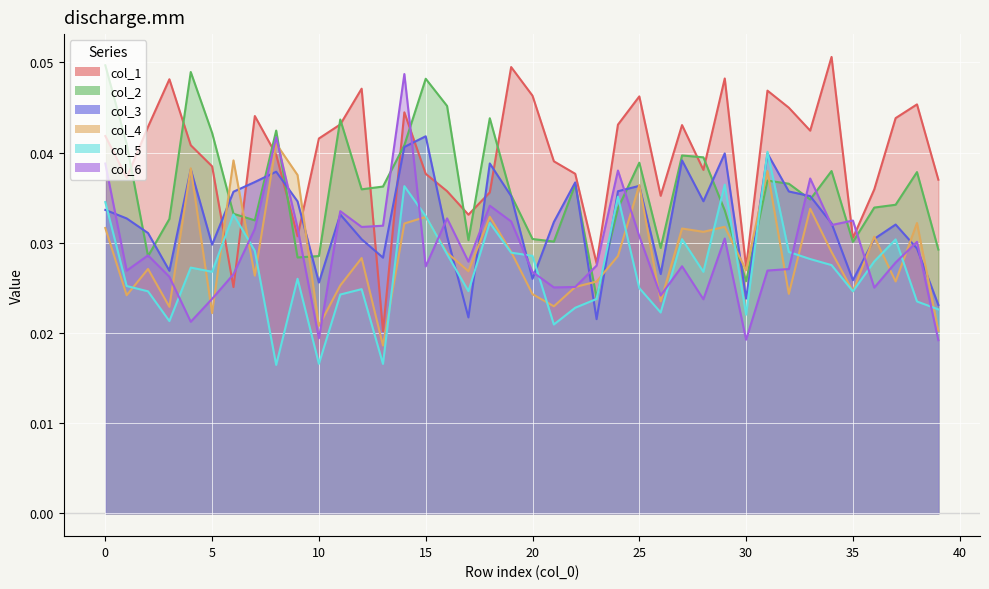

Which has a higher value, 5 or 8?

8